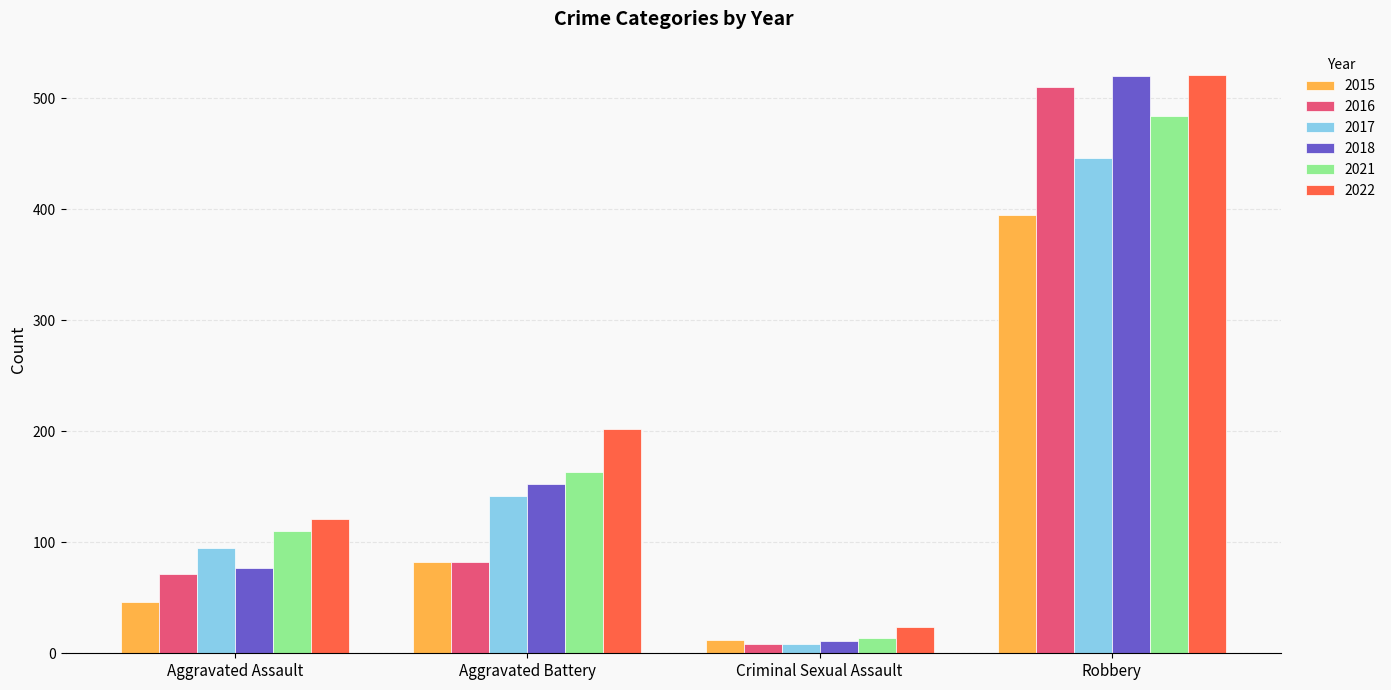

What is the highest value of the 2016 series?

510